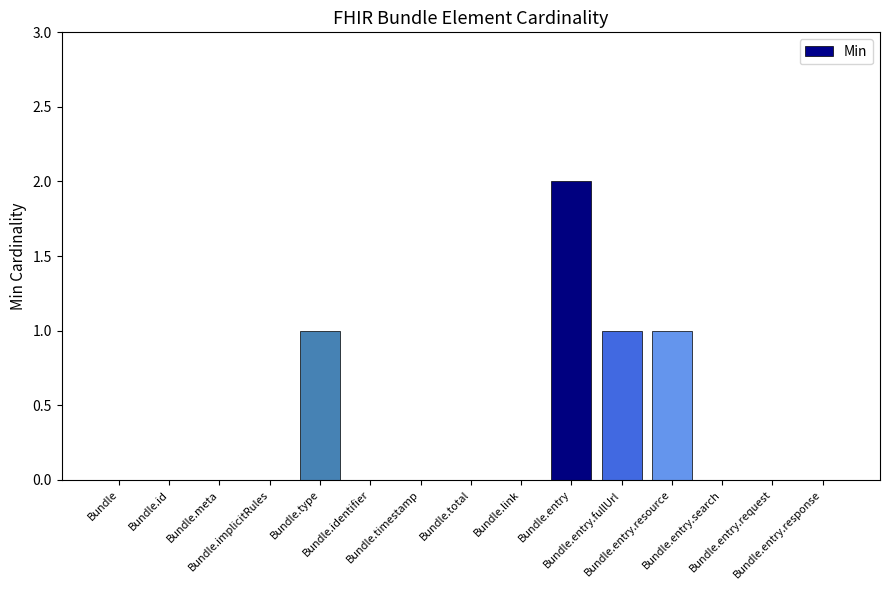

The value at Bundle.entry.resource is 1. True or false?

True